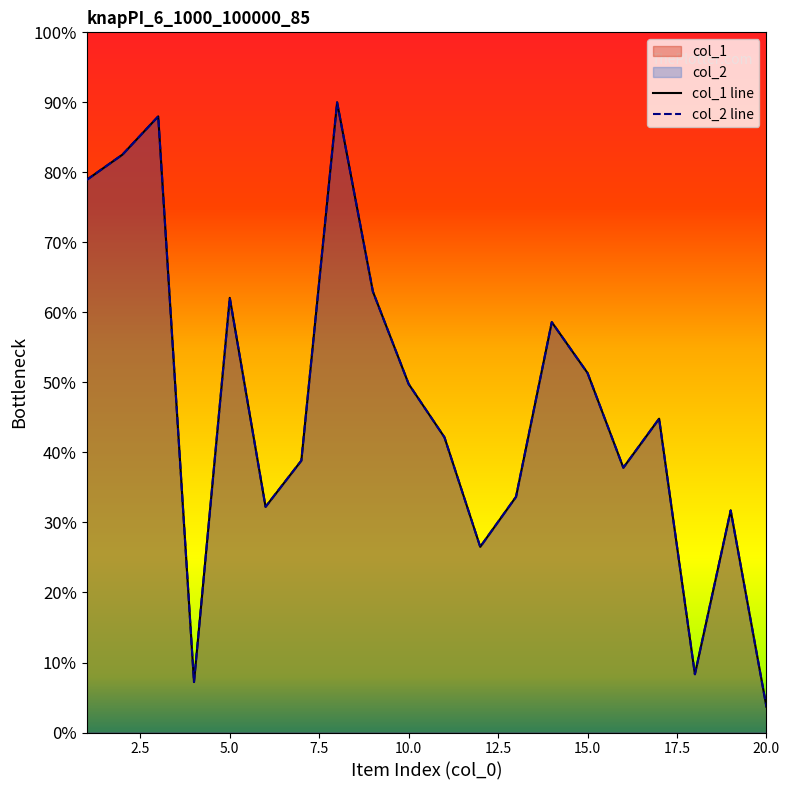

Which label corresponds to the smallest value in the chart?

20